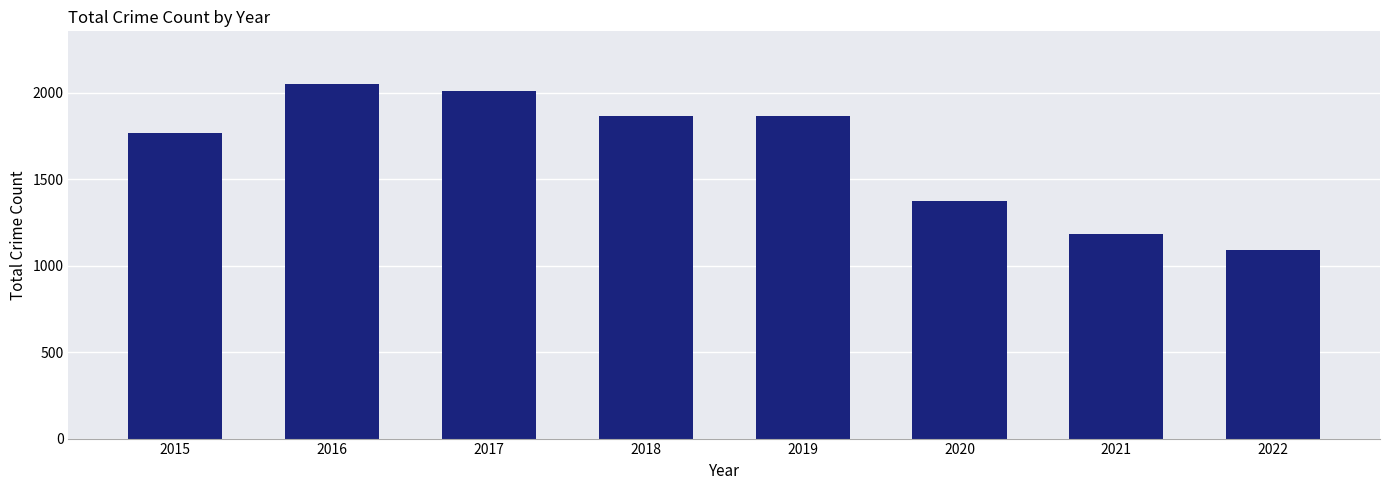

What is the sum of the values at 2022 and 2021?

2273